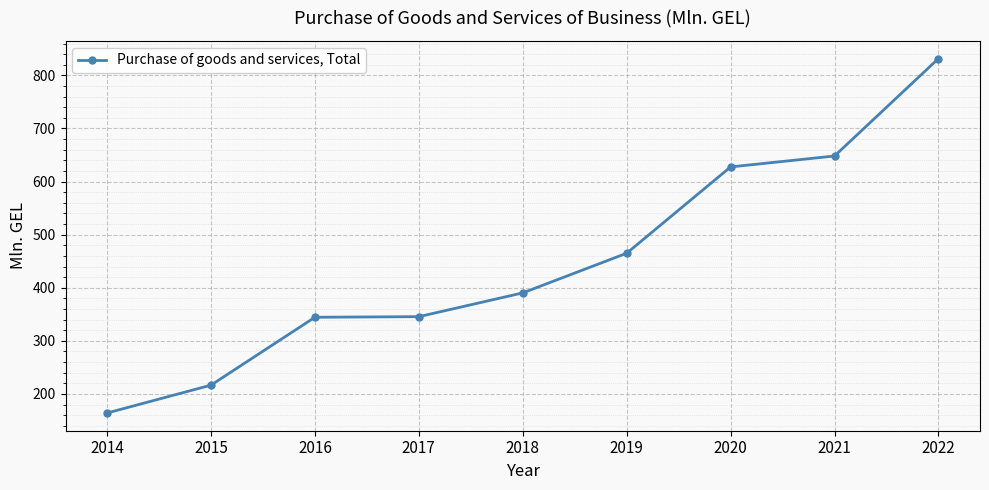

What is the value of the 8th point from the left?

648.2